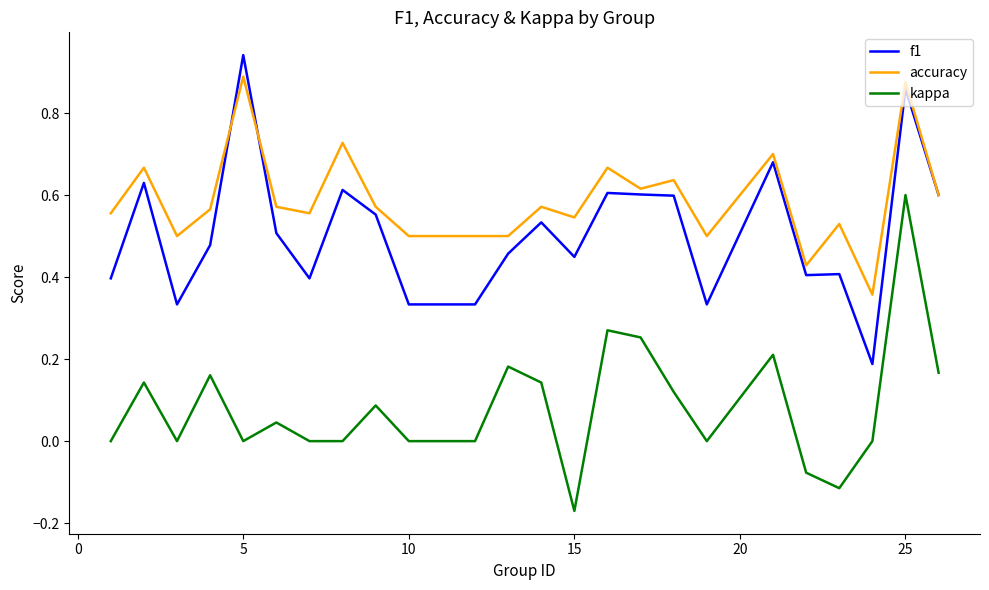

True or false: kappa and accuracy cross at least once.

False